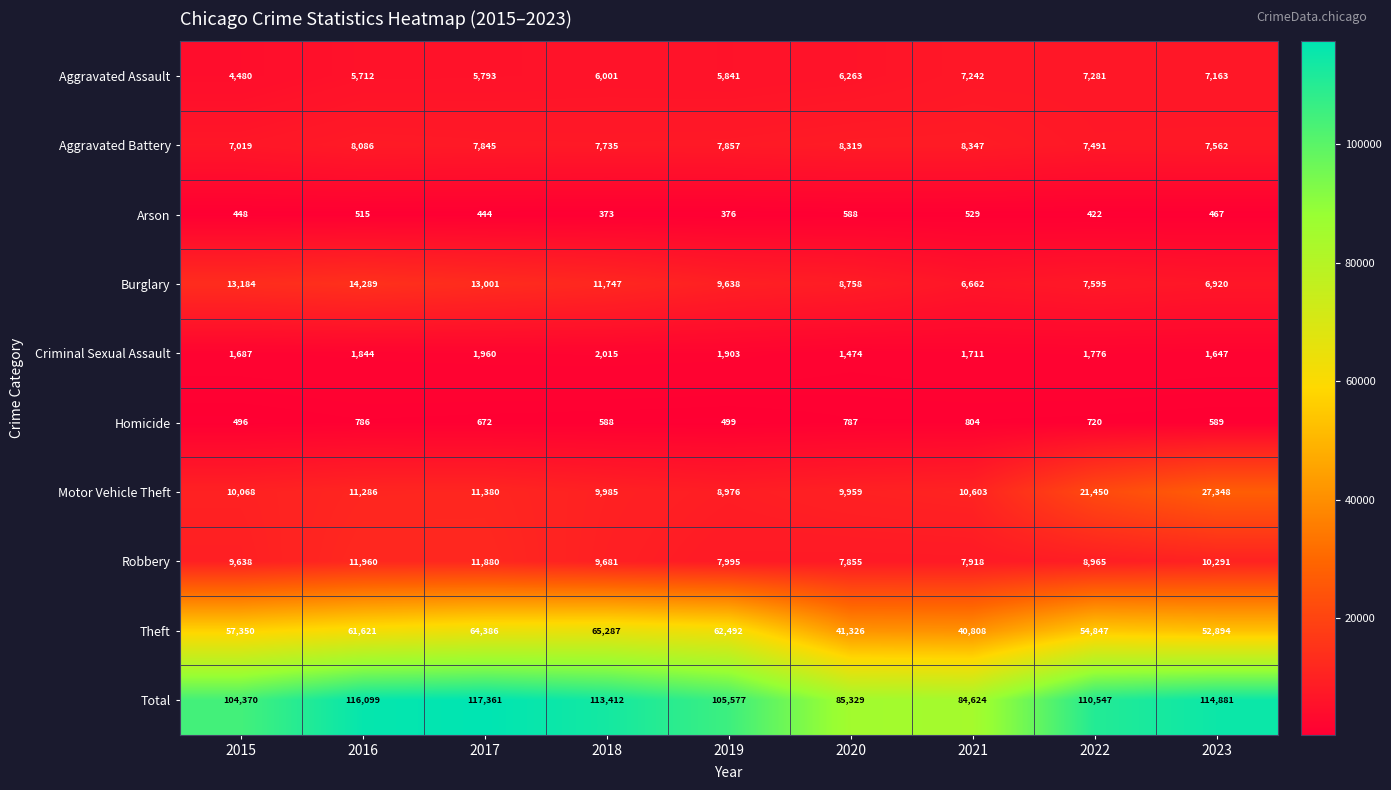

Which category has the highest value across all series?

2017